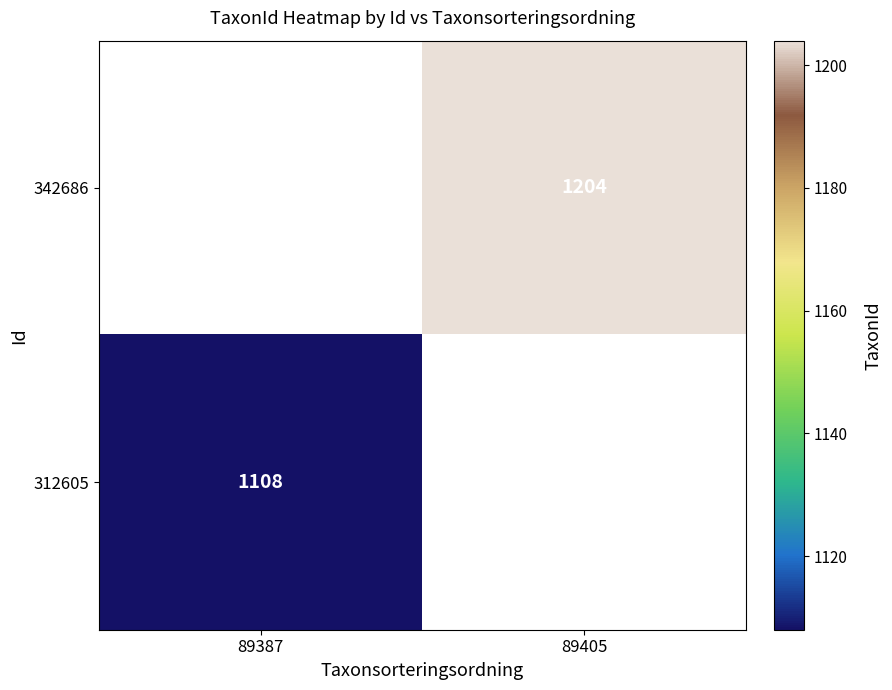

Is the value of 342686 at 89405 greater than the value of 312605 at 89387?

Yes